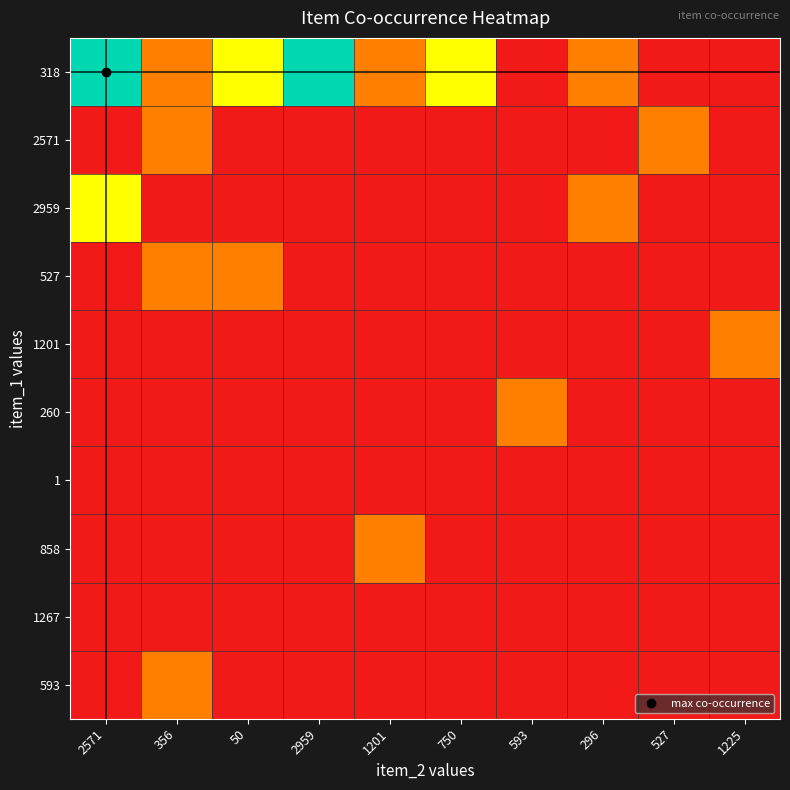

How many data points does each series have?

10